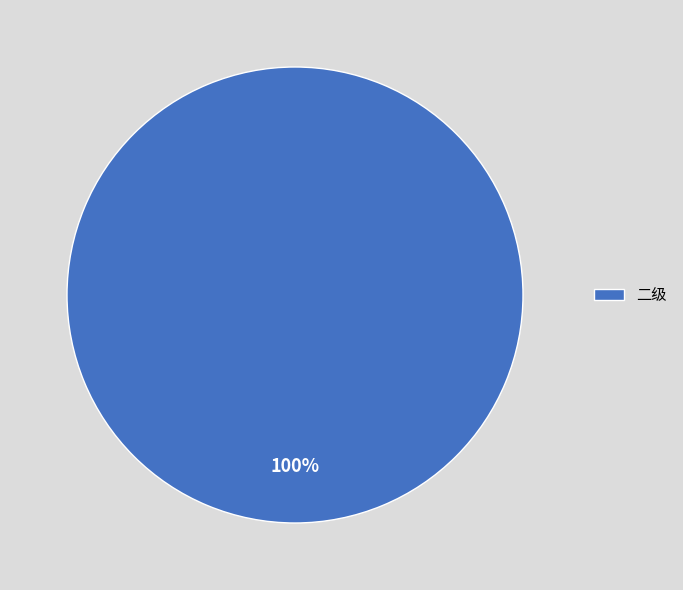

The 二级 slice represents 87% of the pie. True or false?

False